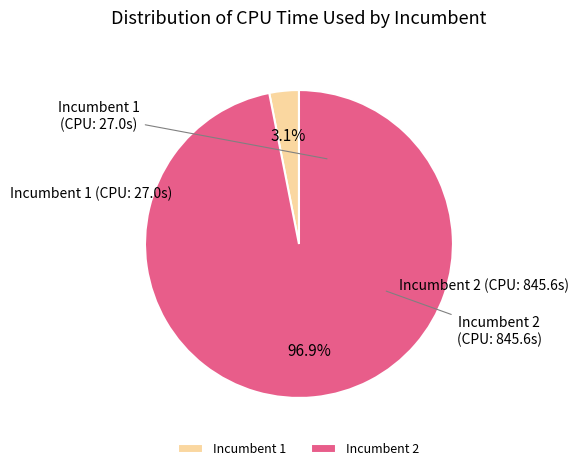

What is the largest slice in the pie chart?

Incumbent 2